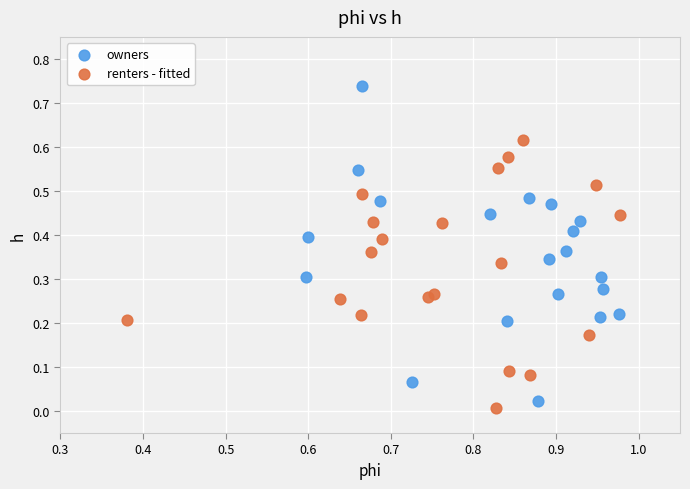

Which series contains the highest Y value?

owners